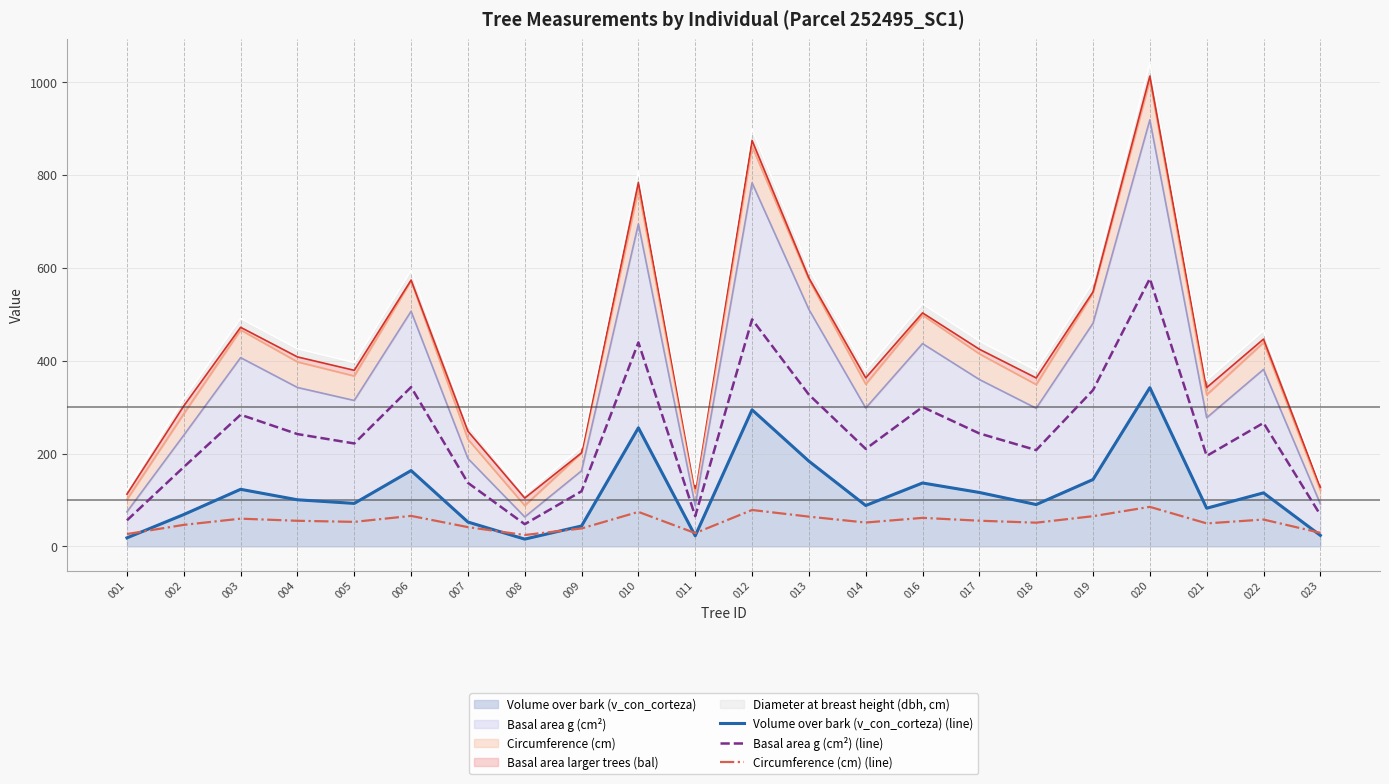

What is the value of the Circumference (cm) (line) point at the 18th from the left?

65.0